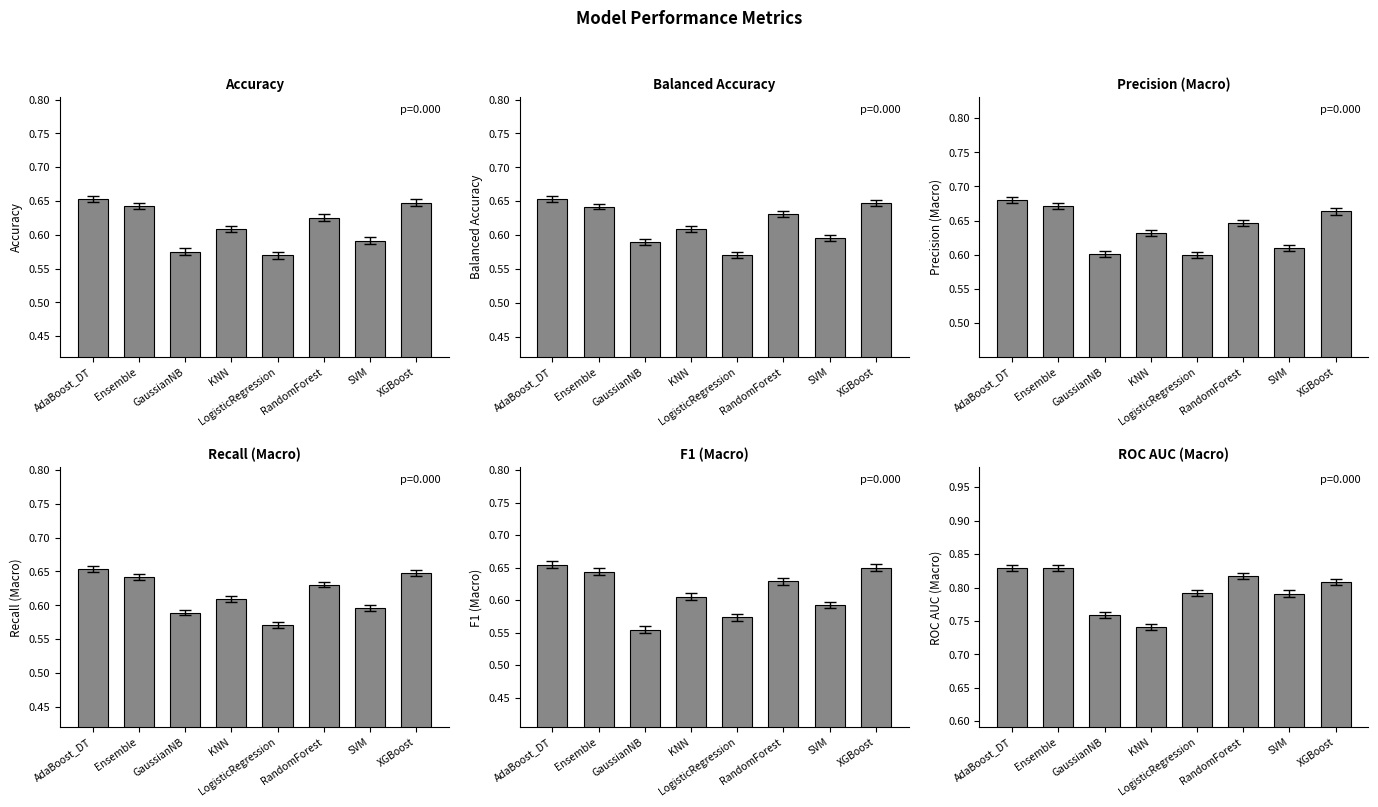

What is the difference between the F1 (Macro) values at AdaBoost_DT and GaussianNB?

0.1